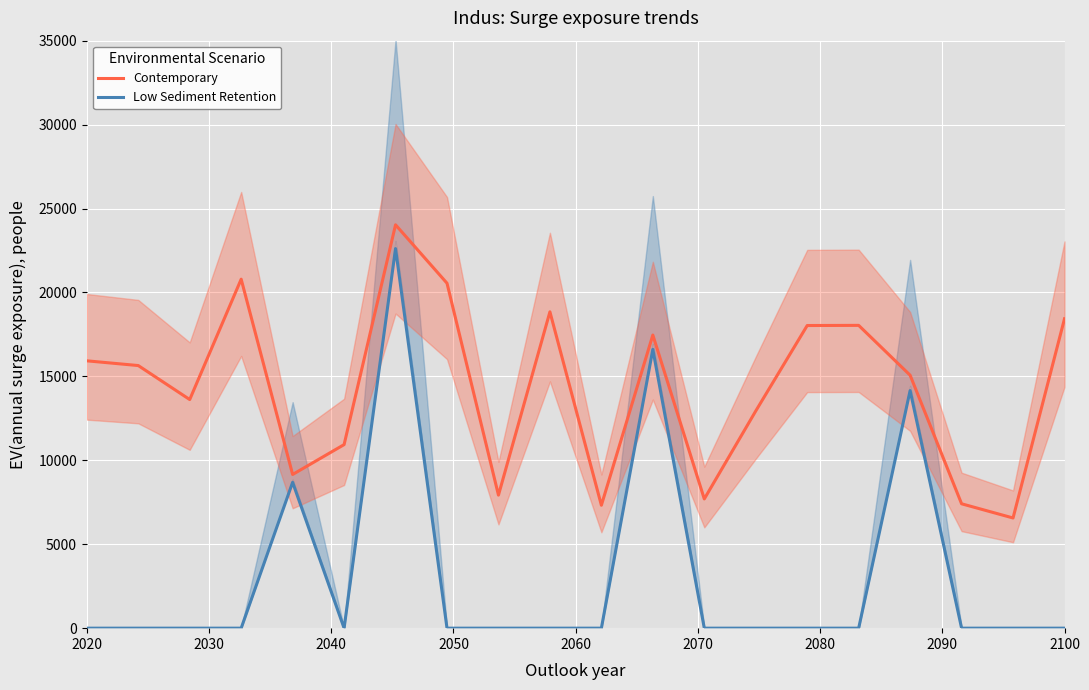

Rank the series by their maximum value, from highest to lowest.

Contemporary, Low Sediment Retention